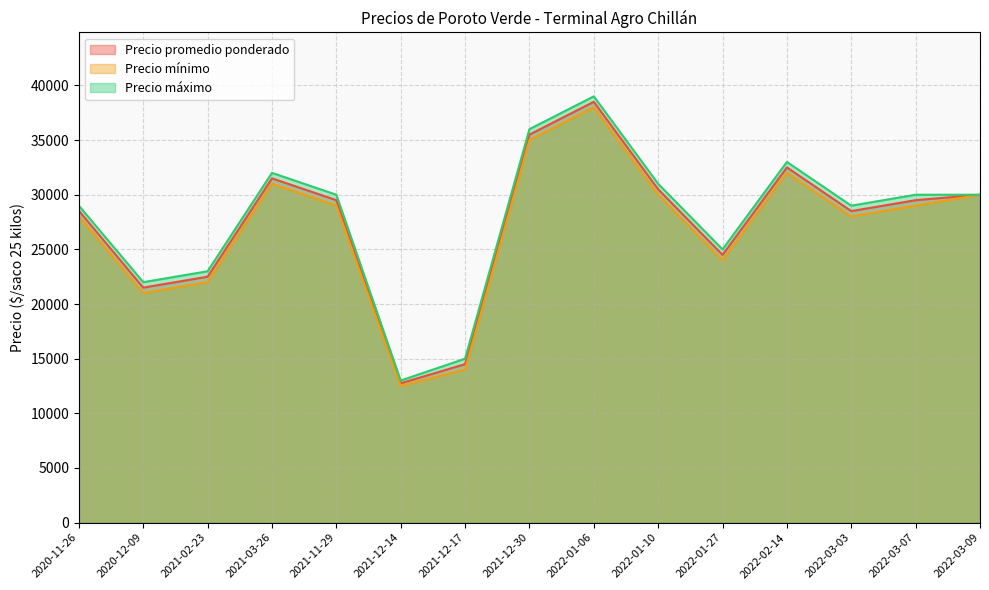

What is the sum of all Precio promedio ponderado values?

410282